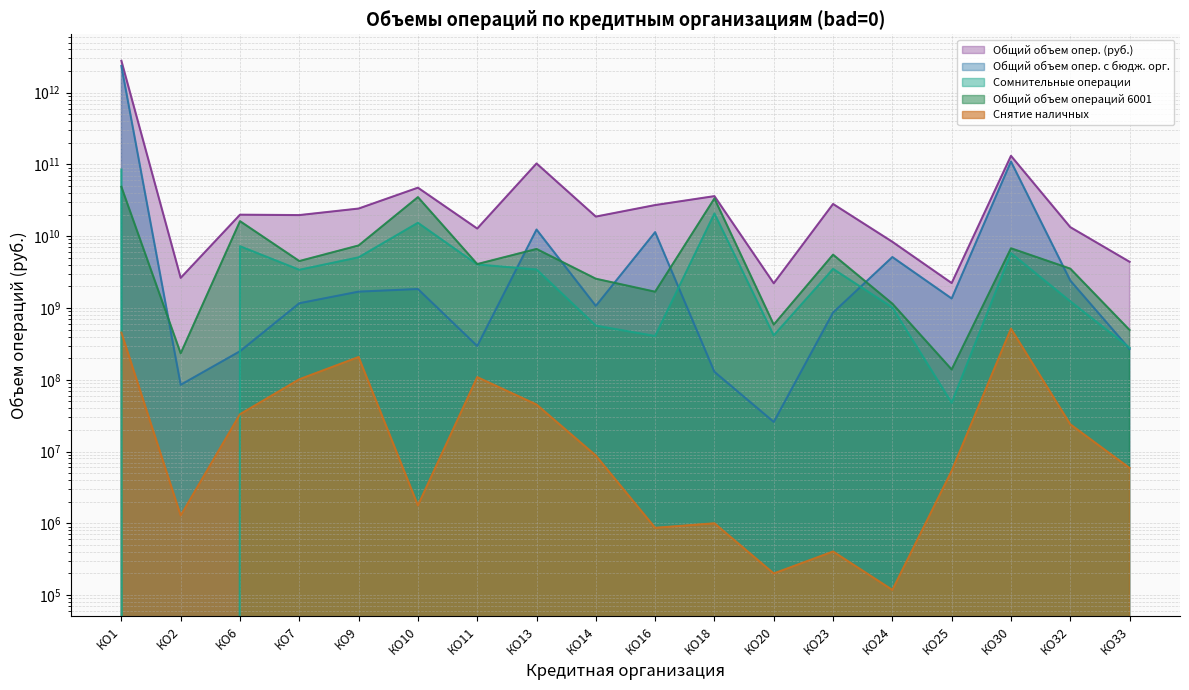

At how many categories does at least one series exceed 2734873247669?

1